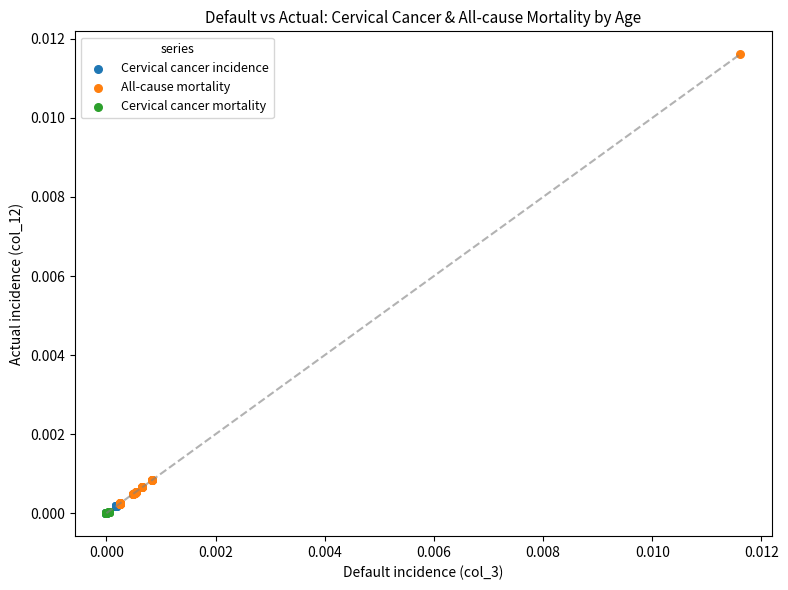

Which series has the largest Y range (max minus min)?

All-cause mortality